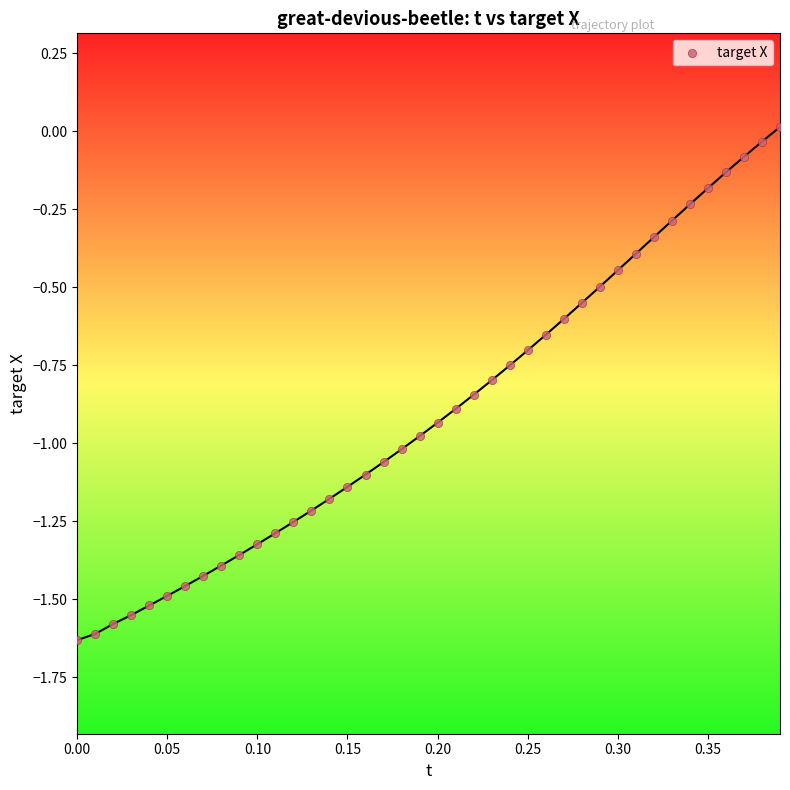

What is the range of X values (max minus min)?

0.4